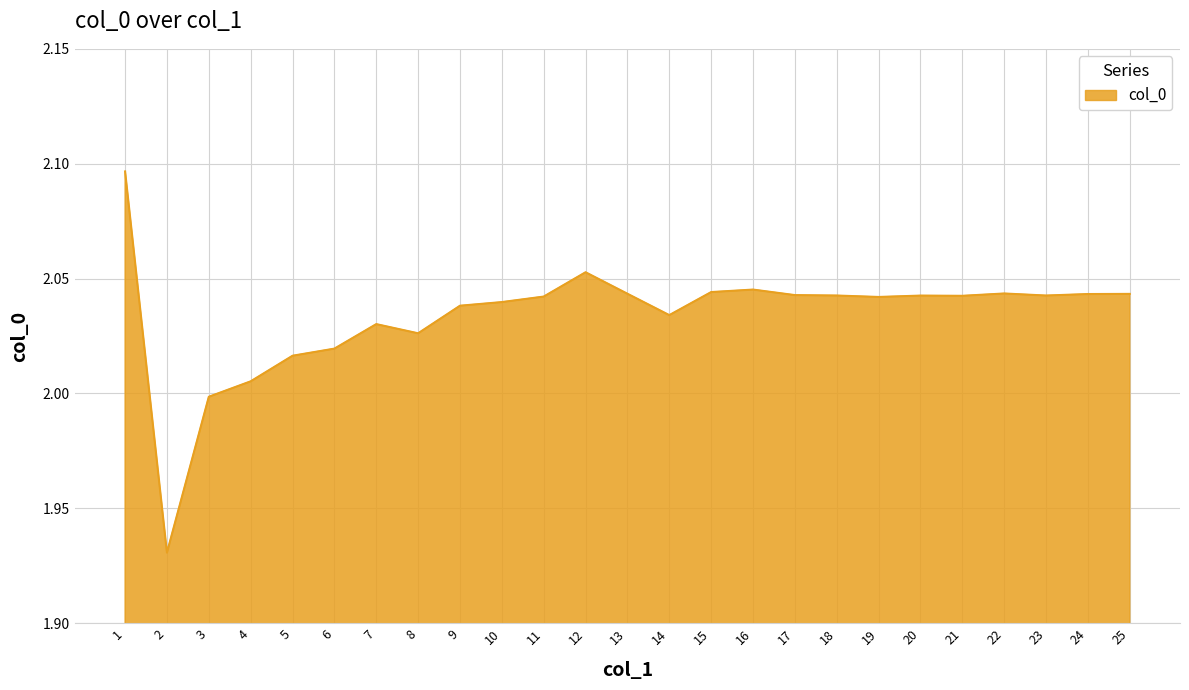

True or false: the data has more than 1 interior local peaks.

True